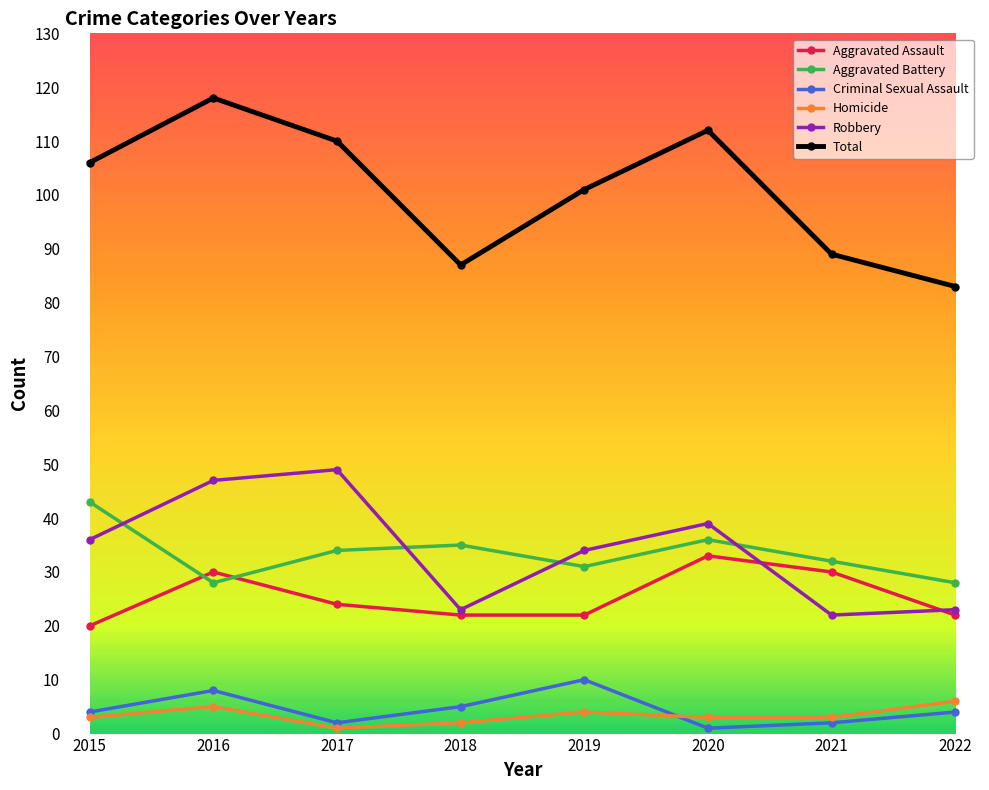

What is the greatest value displayed?

118